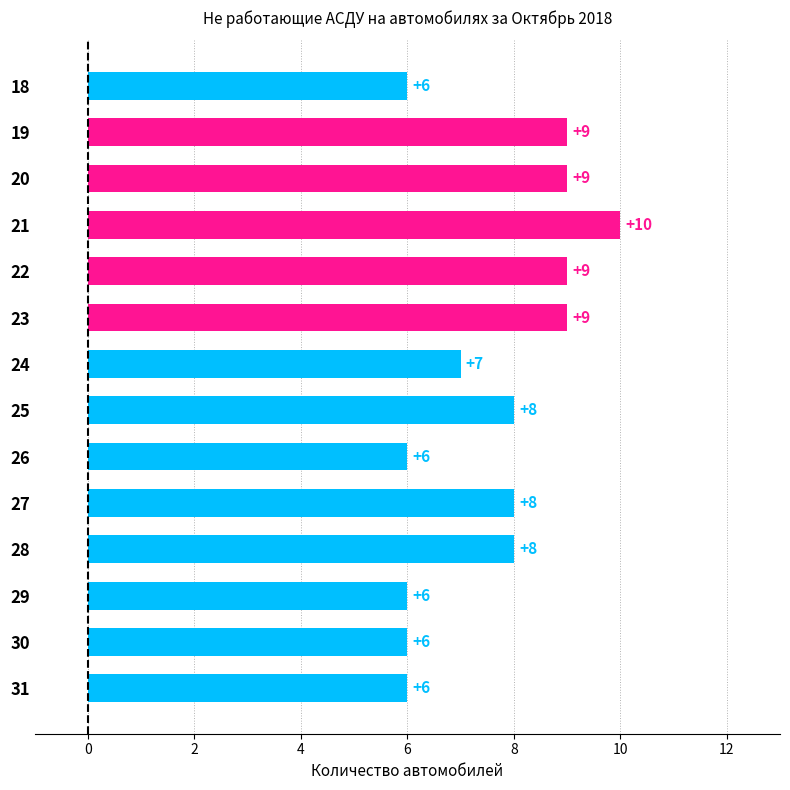

The value at 25 is 11. True or false?

False